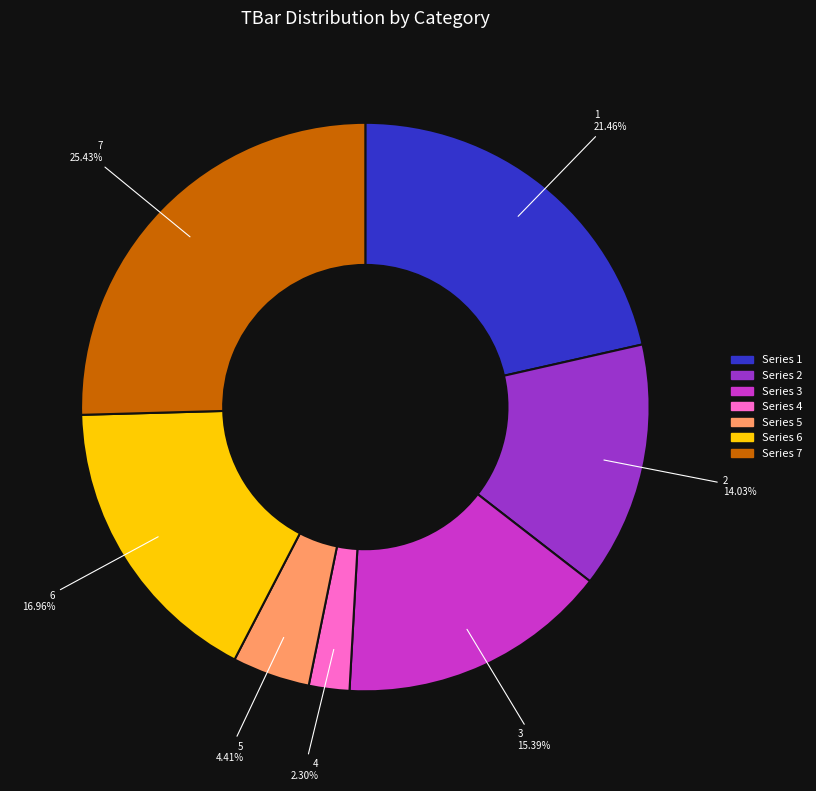

Does any single category account for the majority?

No